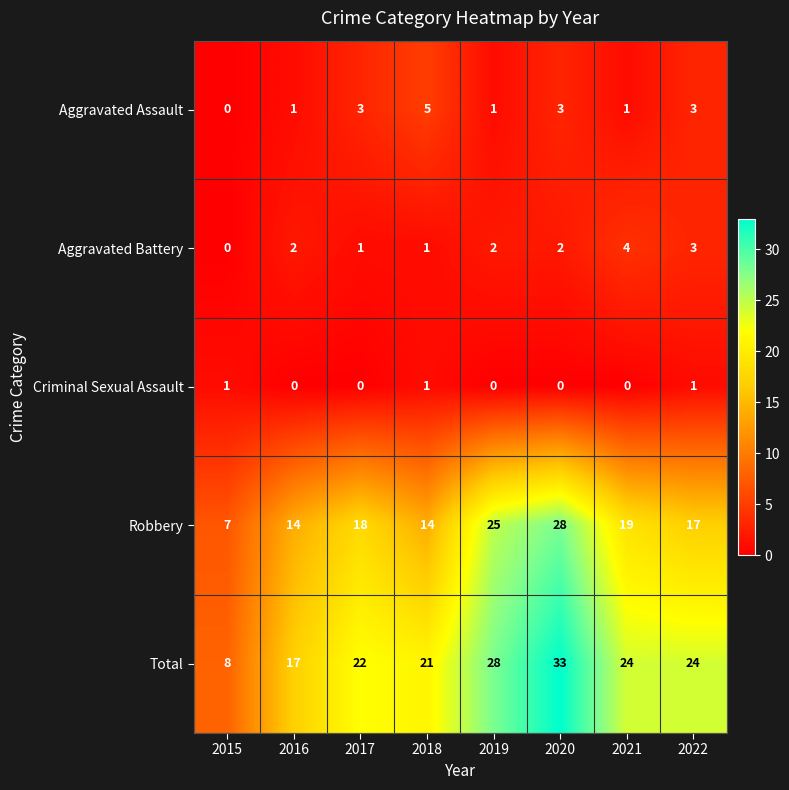

What value does the Total series have at 2016, to the nearest 10?

20